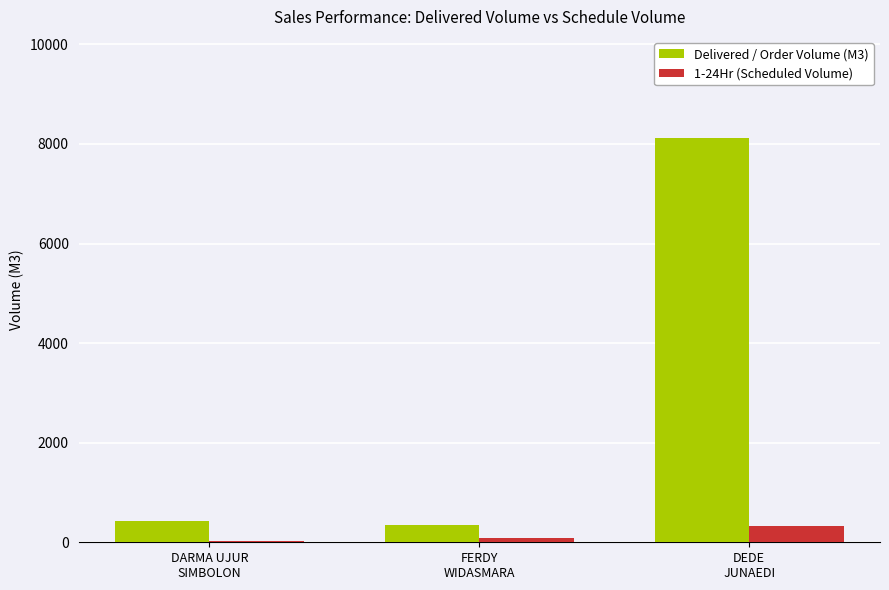

Are the bars grouped side by side (vs. stacked)?

Yes